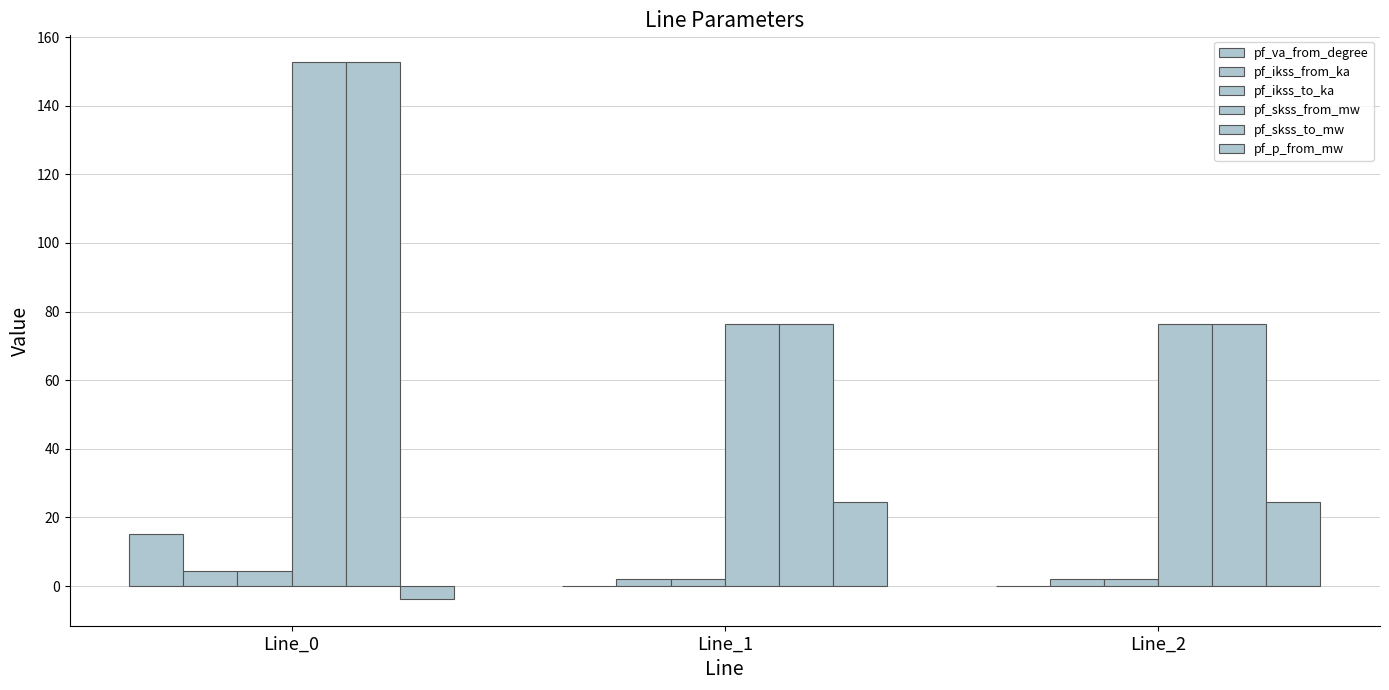

How many distinct data groups are displayed?

6